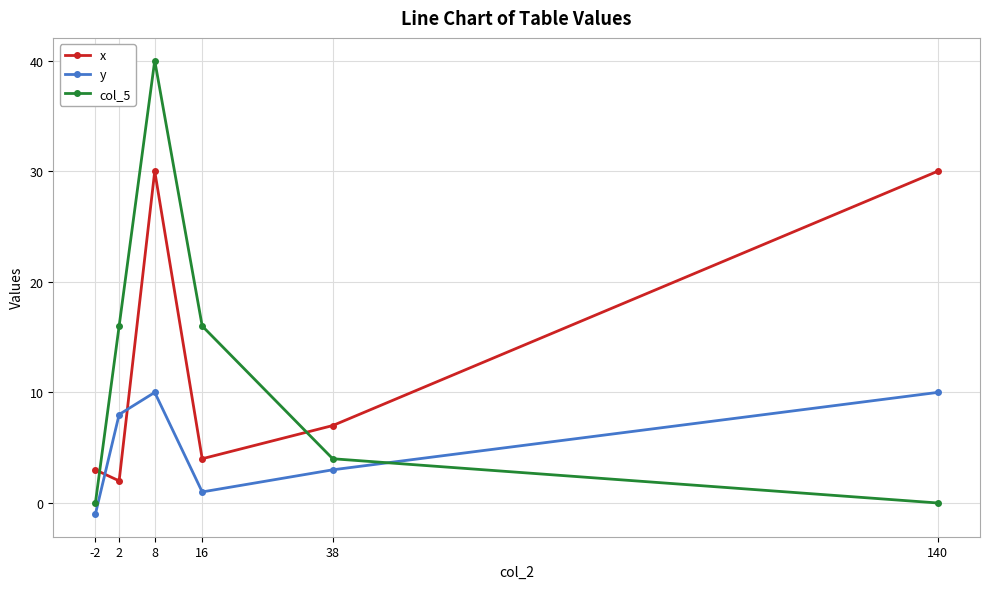

Is the value of y at 8 greater than the value of x at -2?

Yes